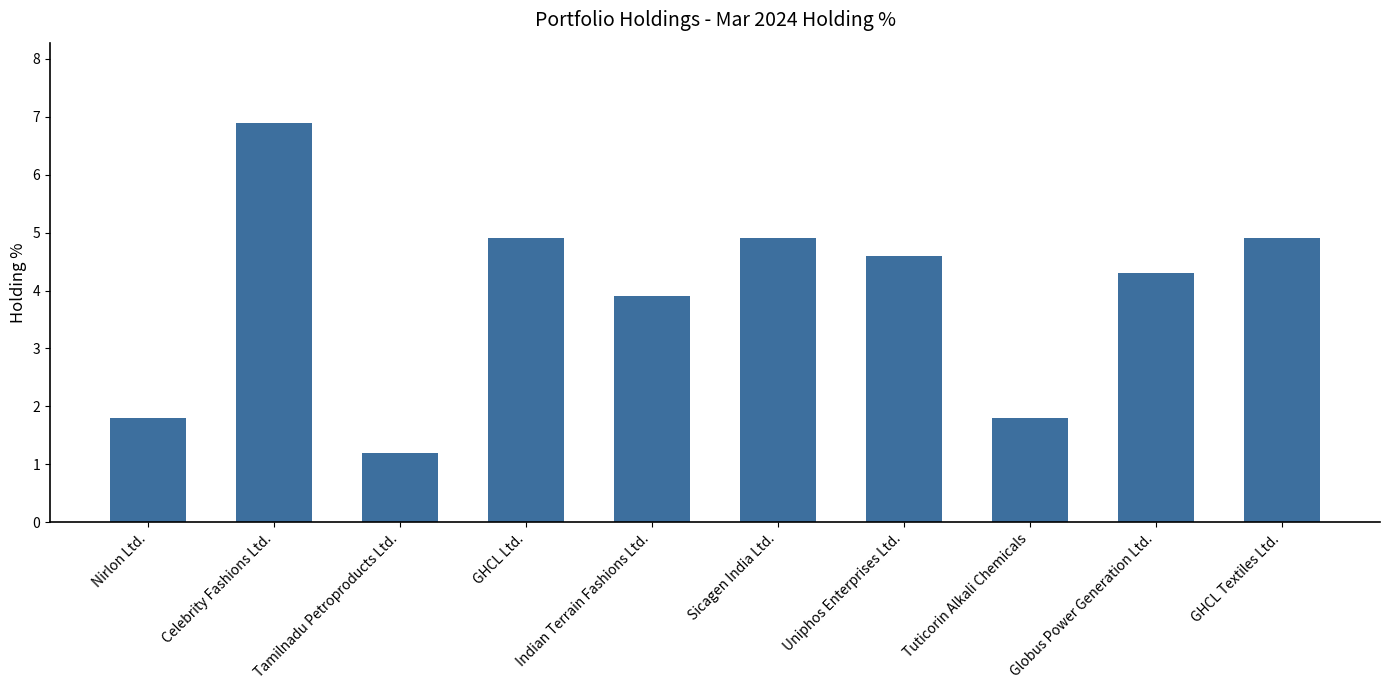

What is the change in value from Indian Terrain Fashions Ltd. to Uniphos Enterprises Ltd.?

+0.7